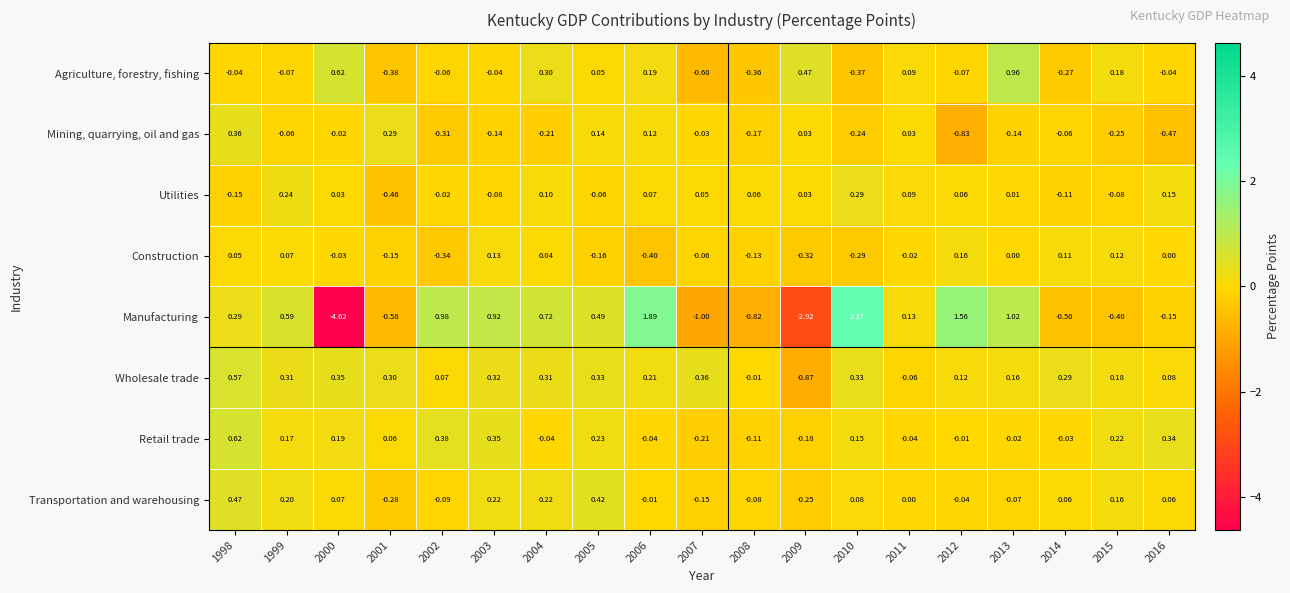

How many distinct data groups are displayed?

8